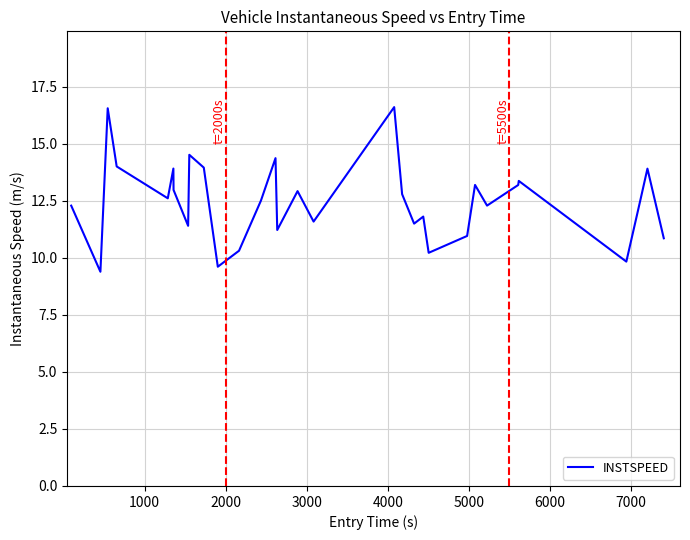

How many distinct data groups are displayed?

1